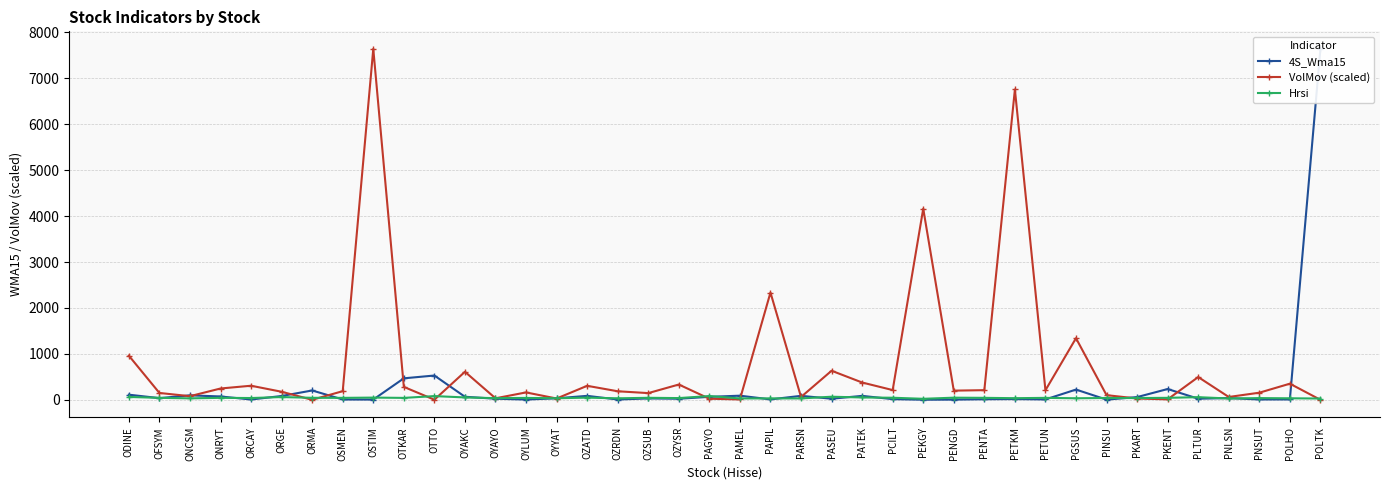

Rank the series by their average value, from highest to lowest.

VolMov (scaled), 4S_Wma15, Hrsi